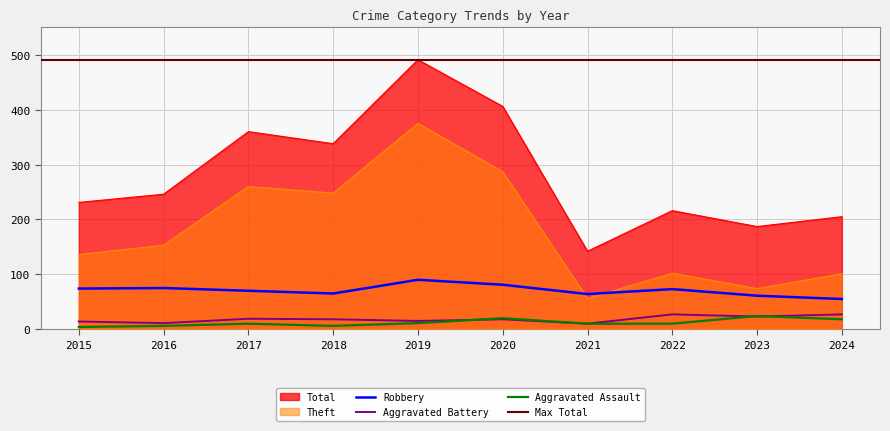

Between 2017 and 2021, which series saw the biggest shift?

Total